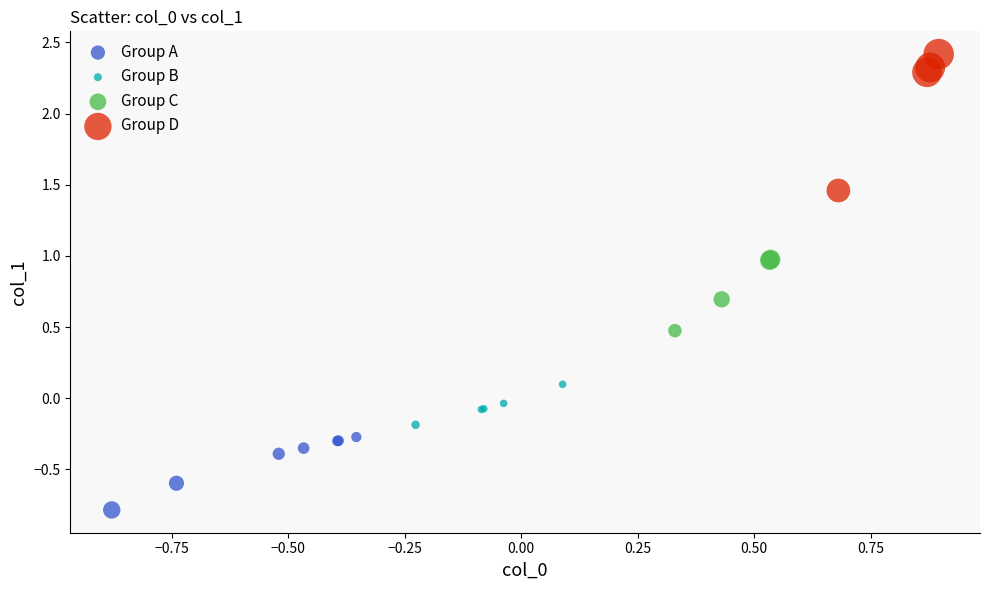

Which series has the largest Y range (max minus min)?

Group D